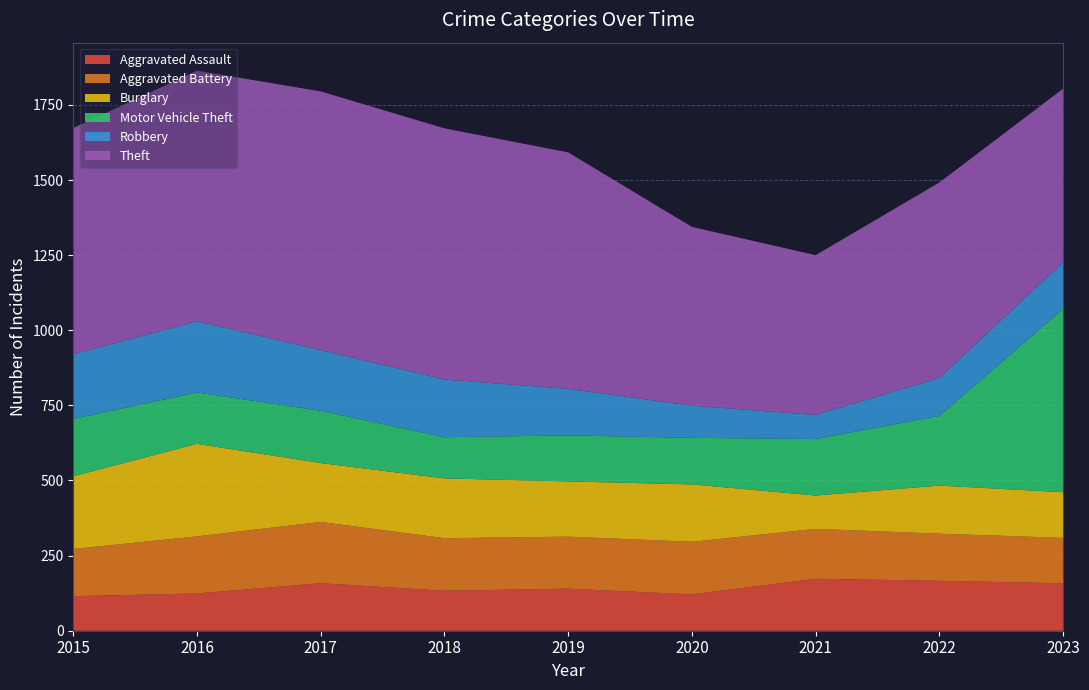

Reading left to right, extract all data points from this chart.

Aggravated Assault: 115	124	158	133	140	121	173	166	158
Aggravated Battery: 157	190	204	175	173	175	166	157	151
Burglary: 242	308	196	199	184	191	111	160	152
Motor Vehicle Theft: 191	171	174	137	153	155	188	232	610
Robbery: 215	237	202	192	155	107	80	126	156
Theft: 753	834	861	836	787	595	532	651	577